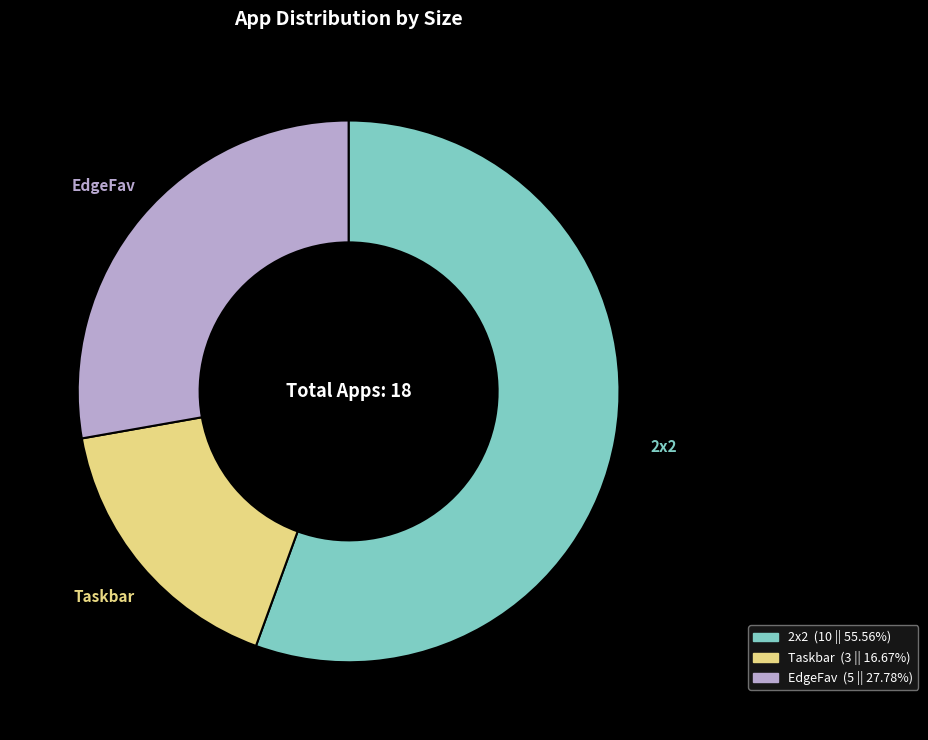

Approximately how many times larger is the value at Taskbar compared to 2x2?

0.3